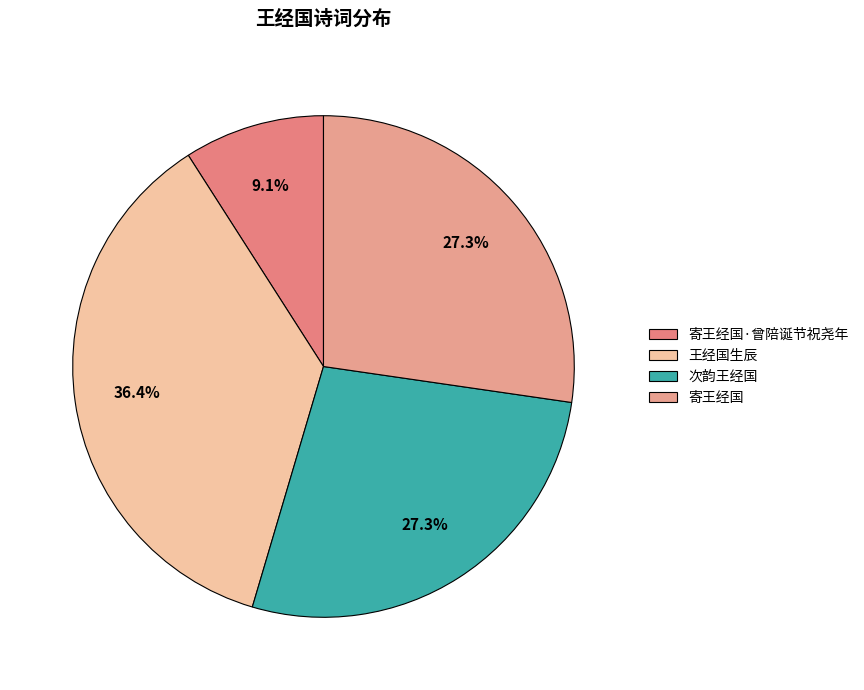

Is there any slice that represents more than half of the pie?

No